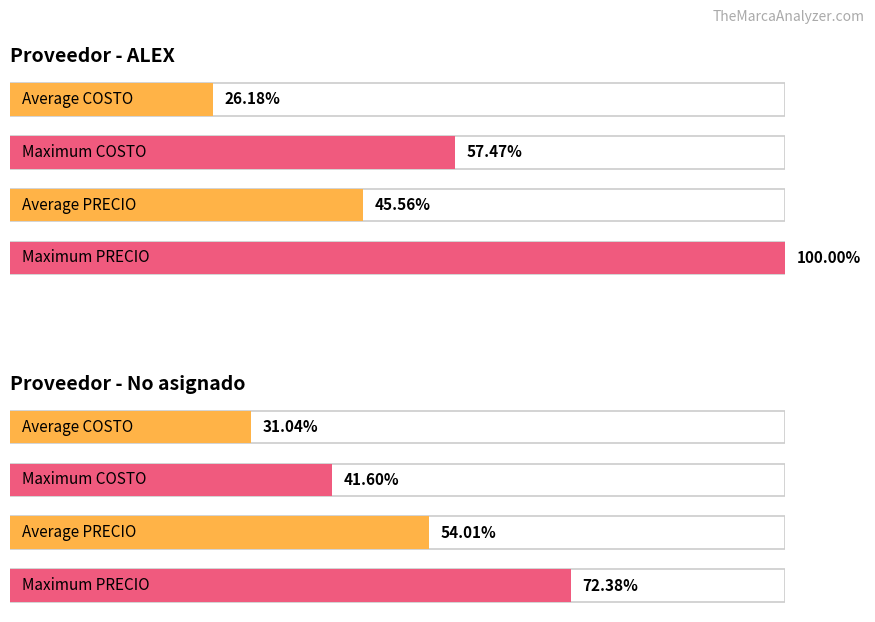

At which category does the chart reach its peak across all series?

ALEX